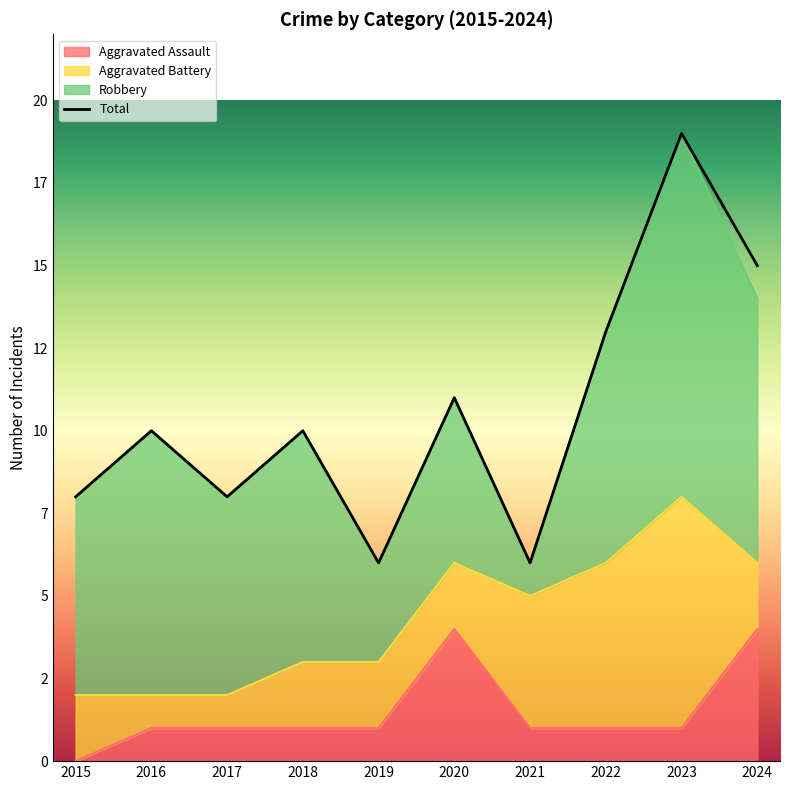

True or false: Aggravated Assault and Total intersect in this chart.

False